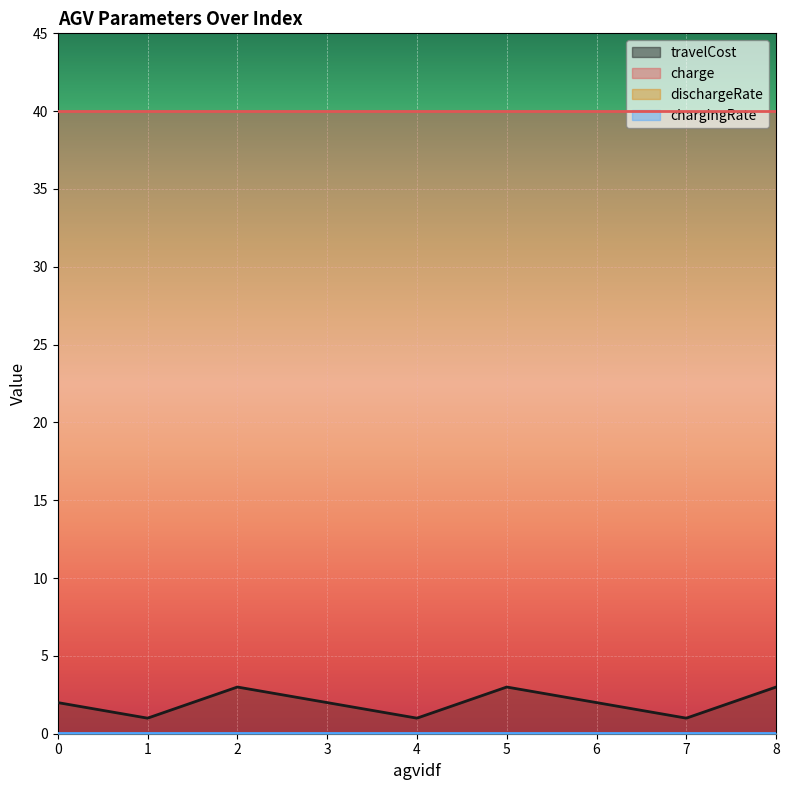

What is the sum of all dischargeRate values?

0.1